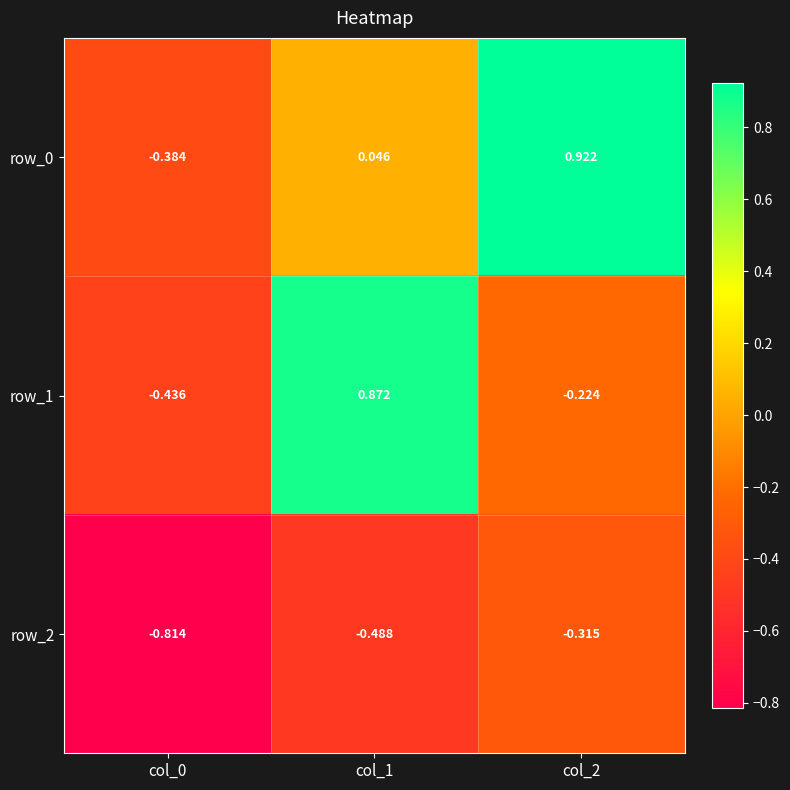

How many values in row_1 are above zero?

1